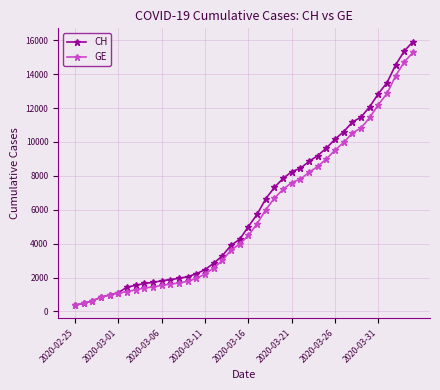

What is the difference between the maximum and minimum values in the GE series?

14909